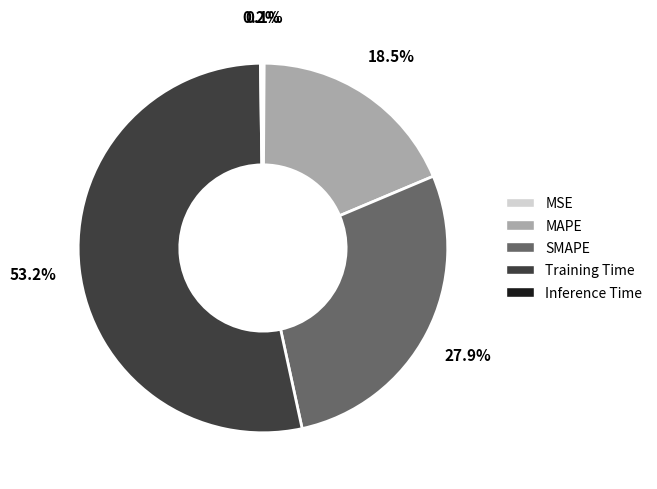

What portion of the pie excludes SMAPE?

72.1%